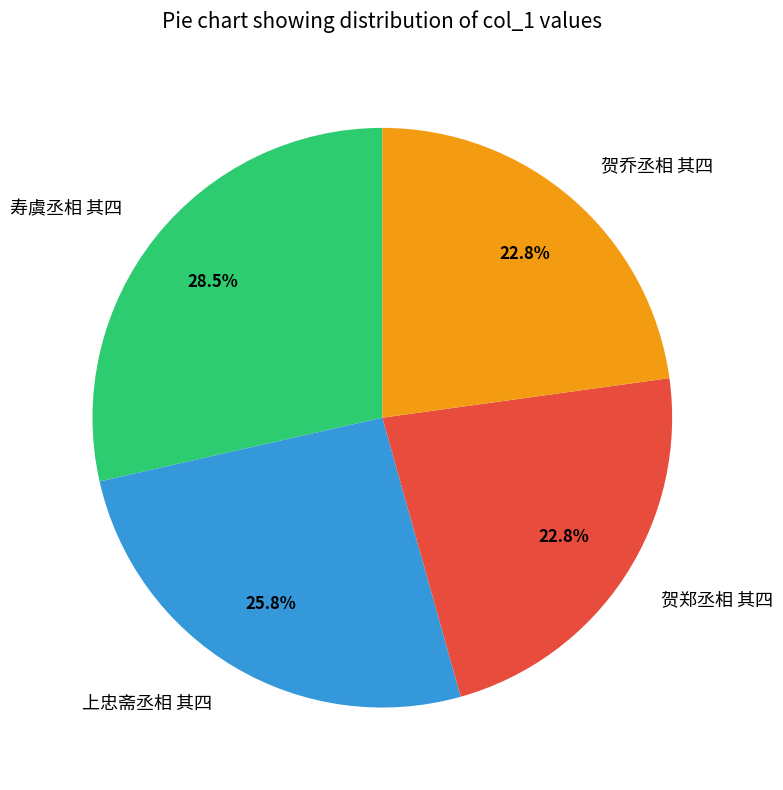

What percentage is NOT represented by 上忠斋丞相 其四?

74.2%